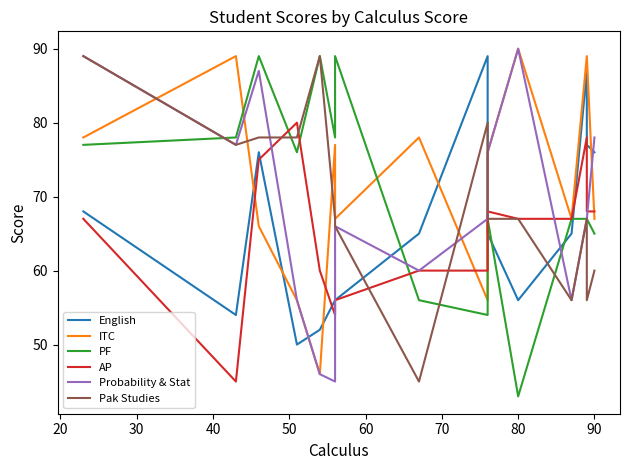

List the series in order of their peak value, lowest first.

AP, English, PF, Pak Studies, ITC, Probability & Stat